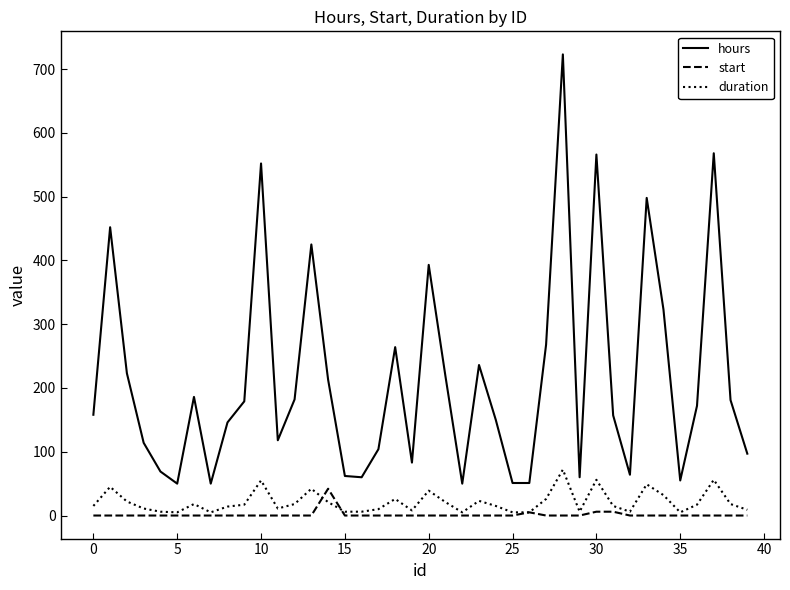

Which series has the largest range (max minus min)?

hours